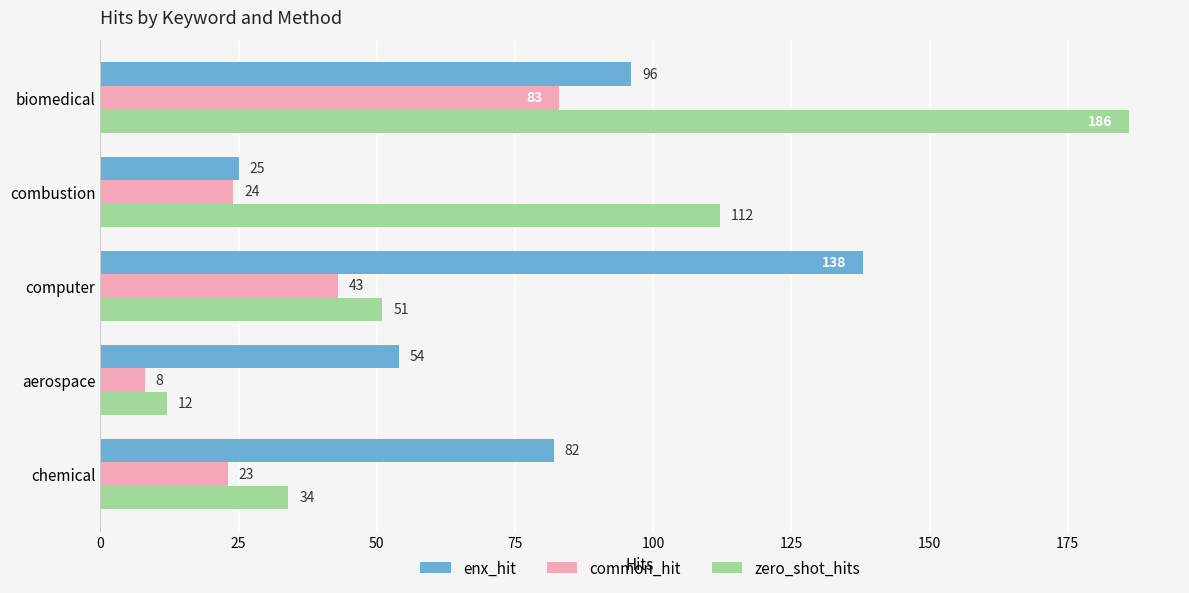

What is the average value of the zero_shot_hits series?

79